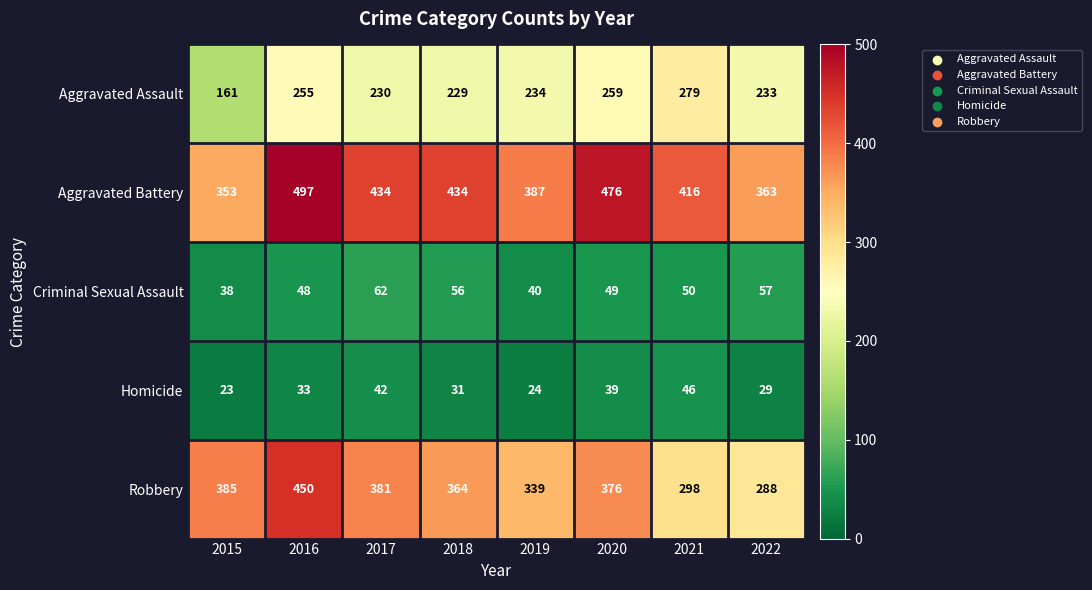

Count the number of categories in the chart.

8